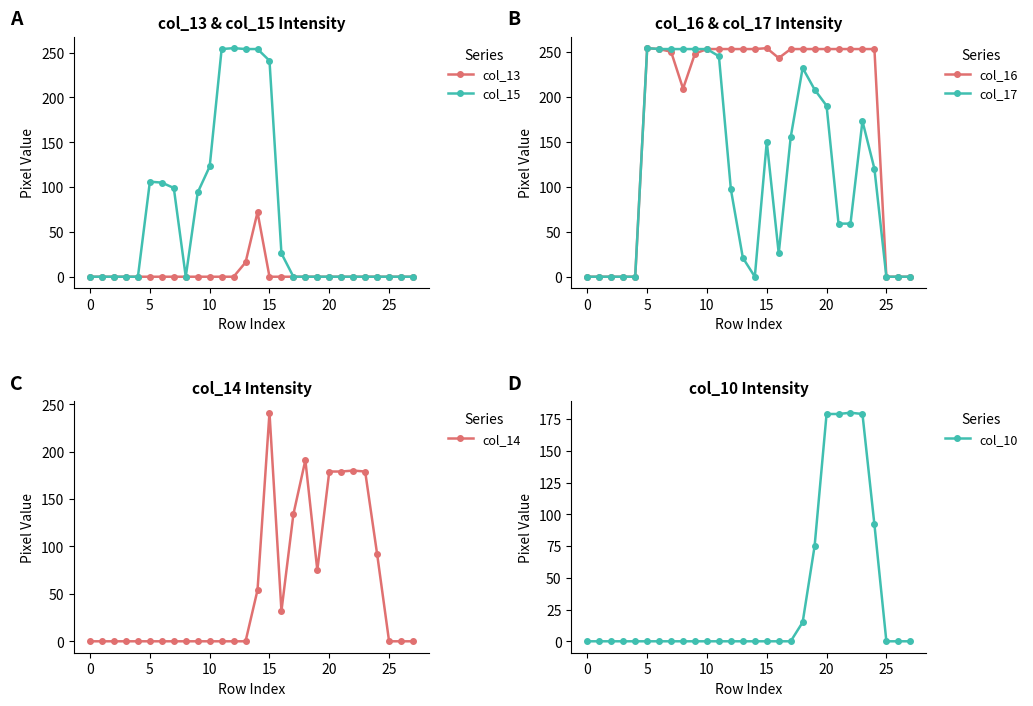

Which category has the highest value in the col_10 series?

22